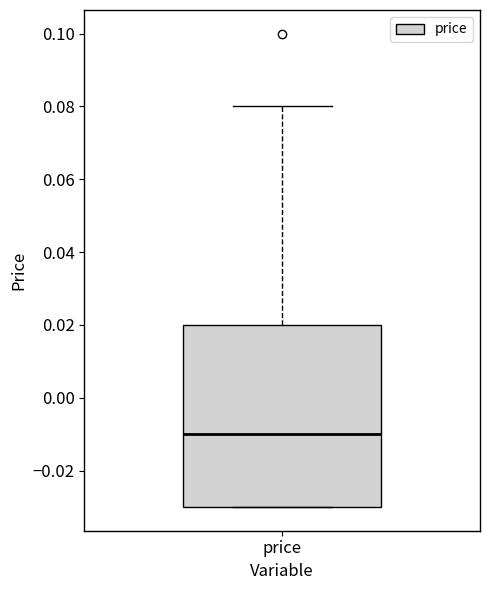

Where is the upper edge of the box for price on the y-axis? The values are not printed on the chart, so give them approximately, as read against the axis.

0.02